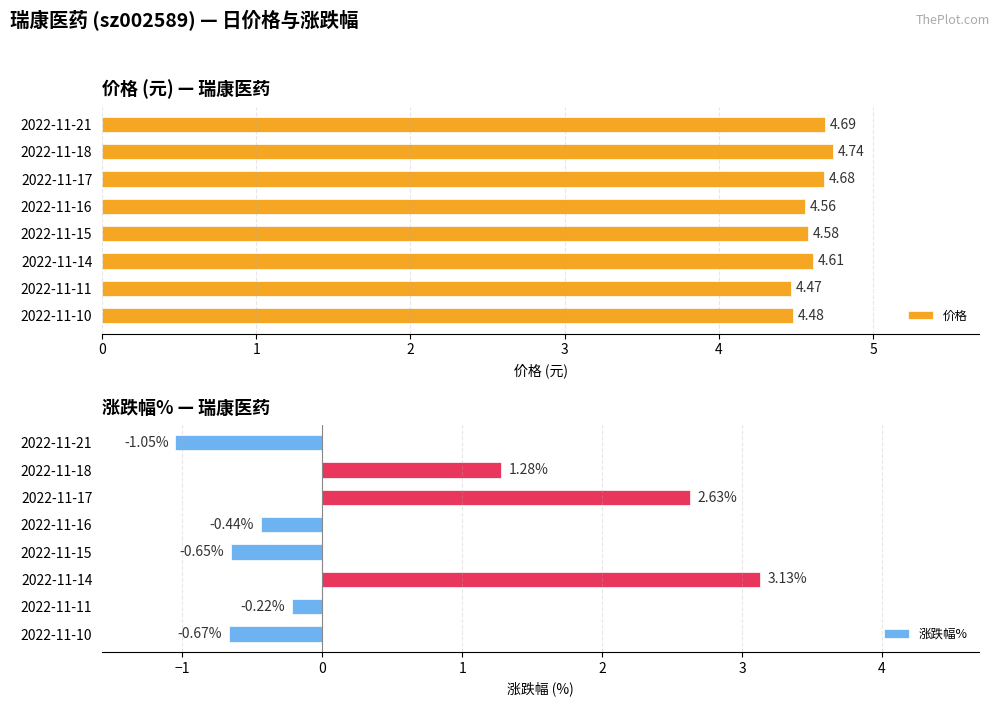

What is the value of the 涨跌幅% bar at the 4th from the left?

-0.4